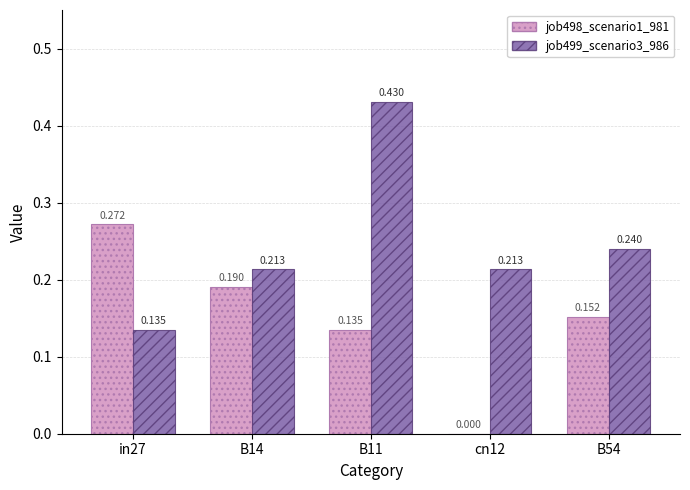

Is the value of job499_scenario3_986 at B14 greater than the value of job498_scenario1_981 at B11?

Yes